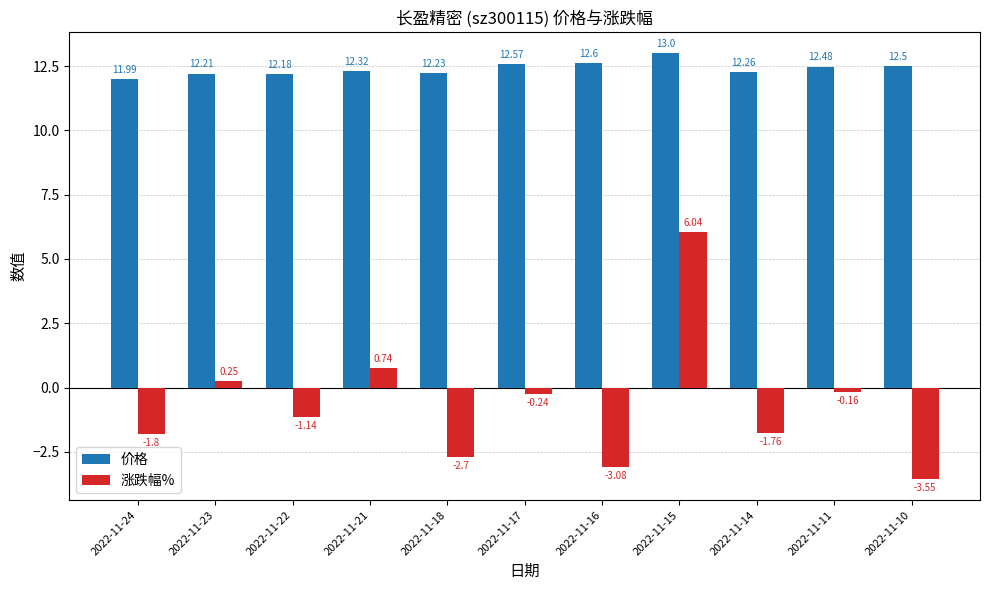

Is it true that 价格 equals 7.4 at 2022-11-22?

False